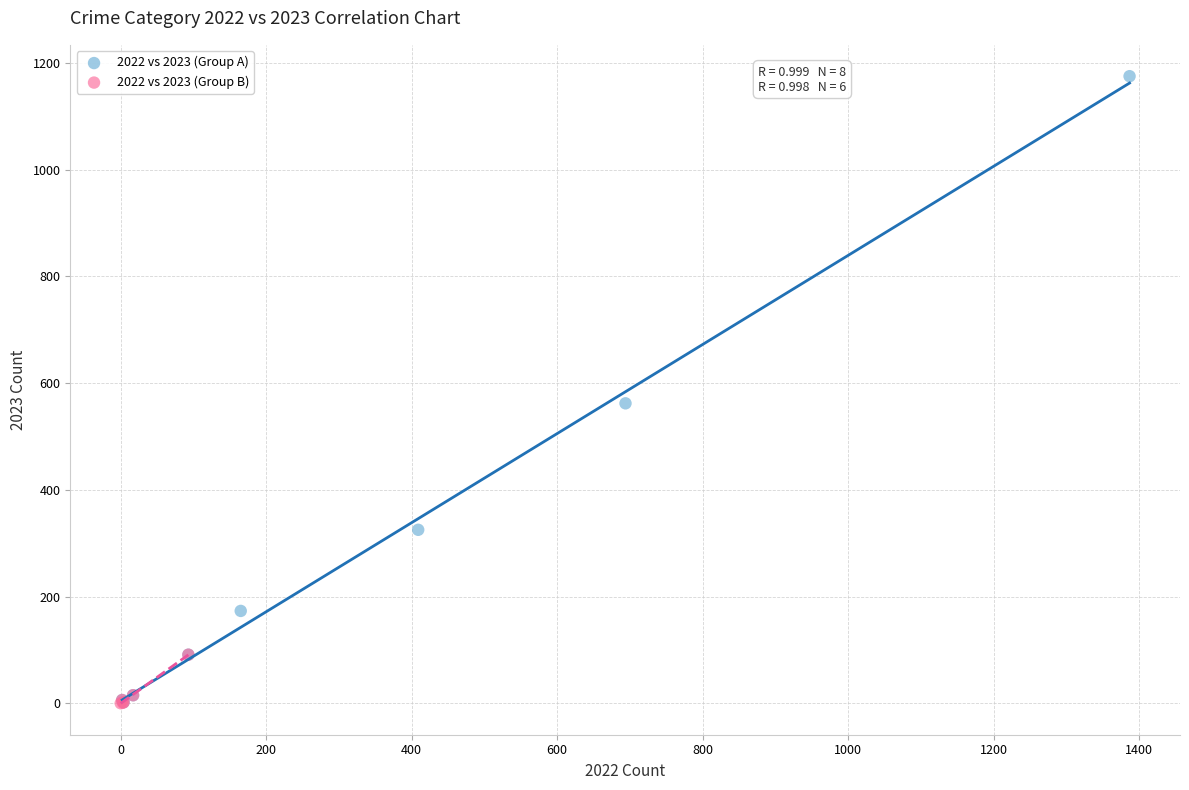

Which series reaches the maximum Y coordinate?

2022 vs 2023 (Group A)